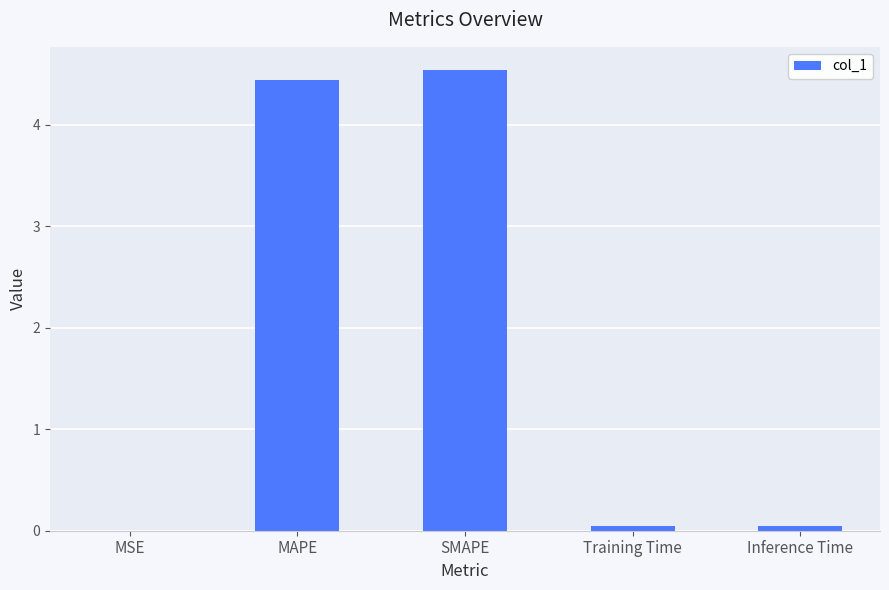

What value does the data have at SMAPE?

4.5